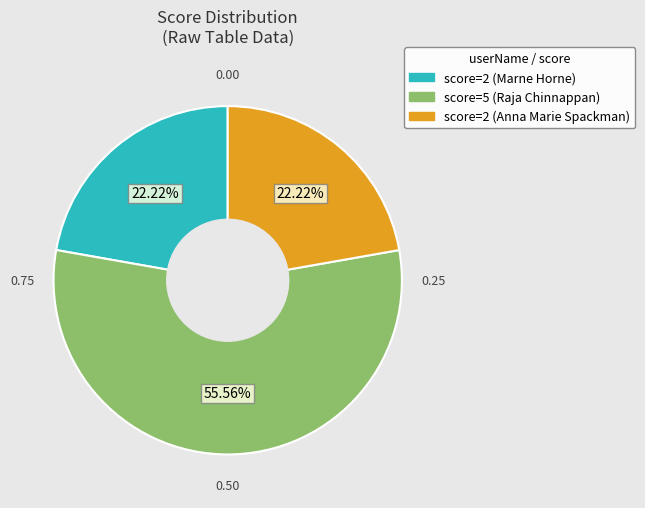

How many slices are in this pie chart?

3